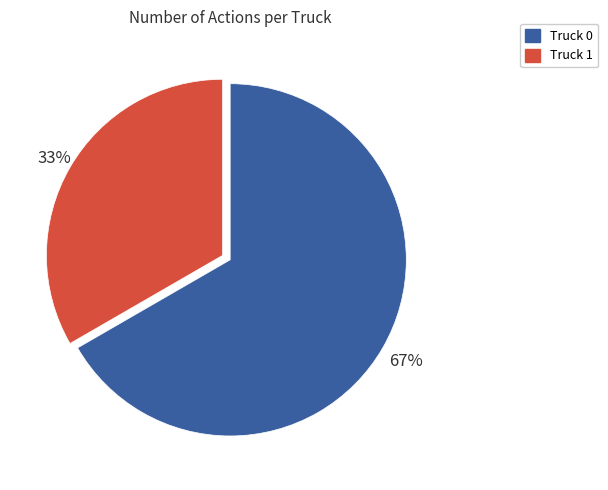

True or false: Truck 1 accounts for 22% of the total.

False